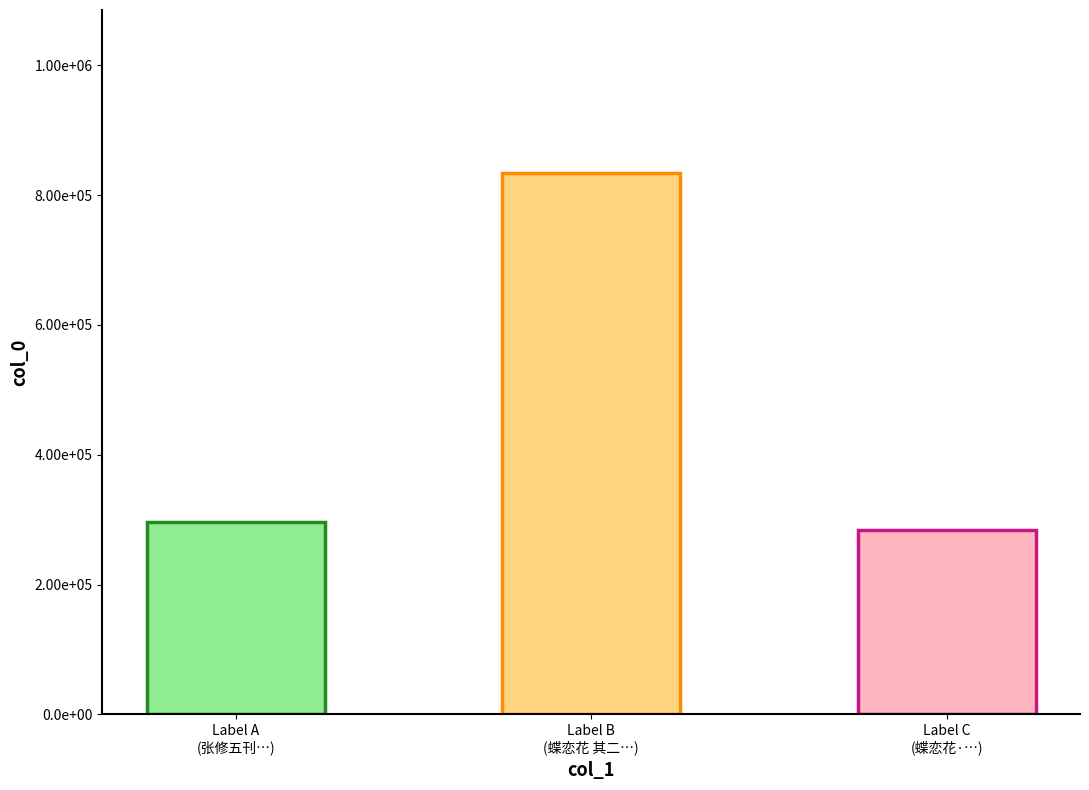

How many categories are shown in the chart?

3